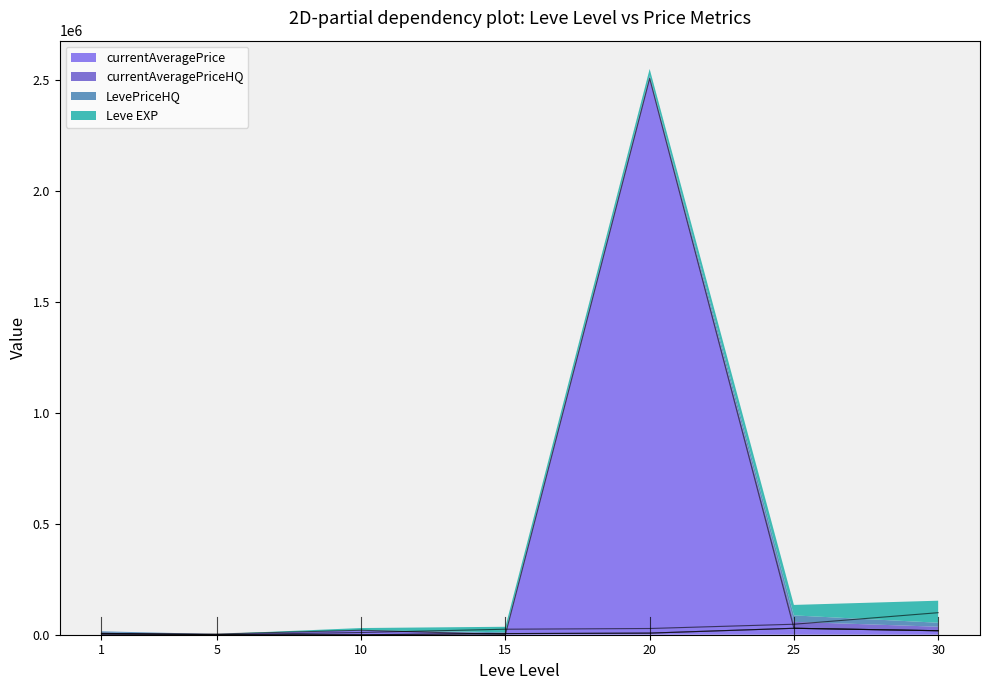

Count the number of categories in the chart.

7